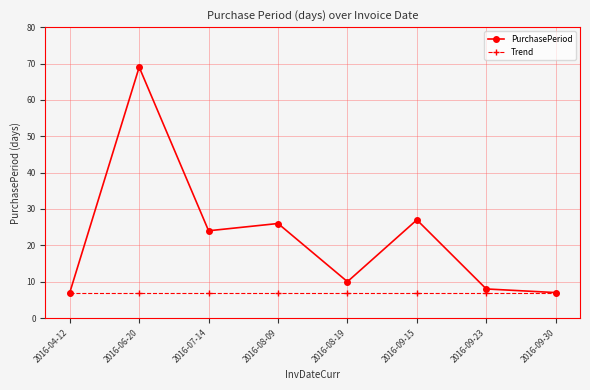

What is the value of the Trend point at the 5th from the left?

7